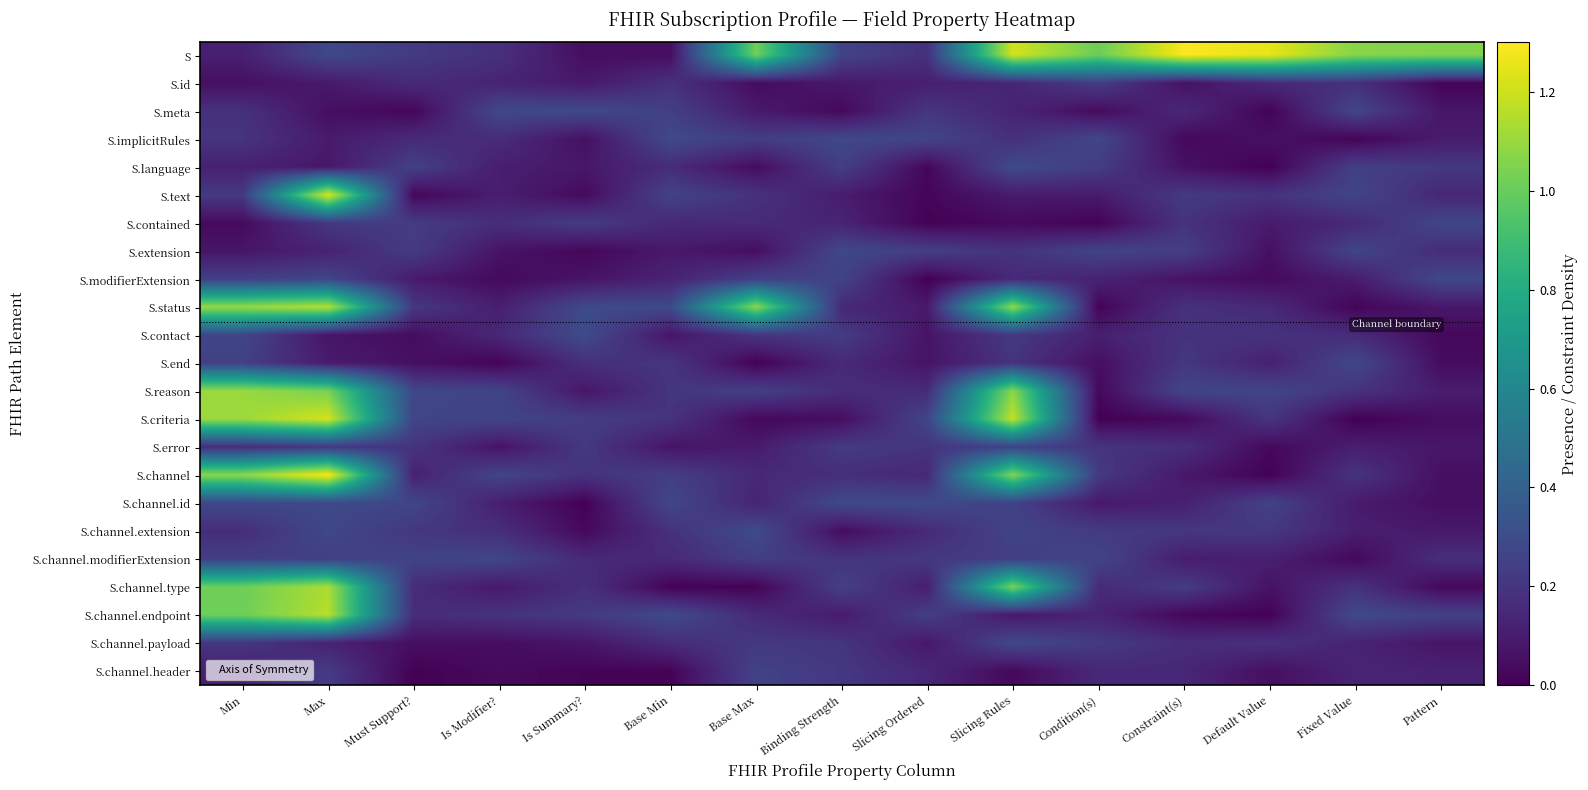

What is the spread (max minus min) of values at Constraint(s)?

1.3